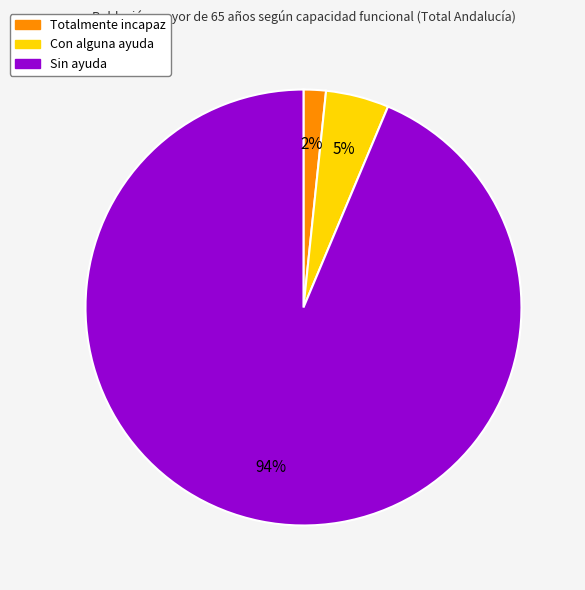

To the nearest percent, what is the difference between the Totalmente incapaz and Con alguna ayuda slice percentages?

3%